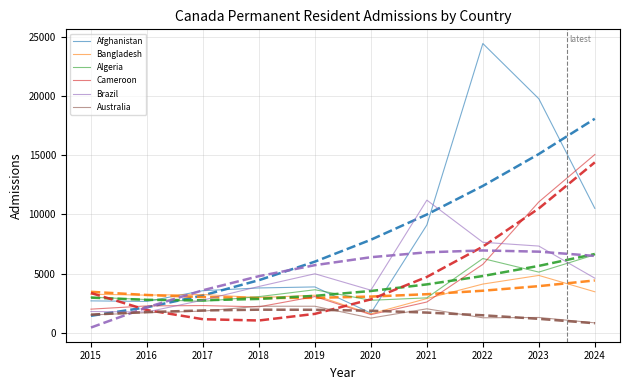

At how many categories does at least one series exceed 17665?

2